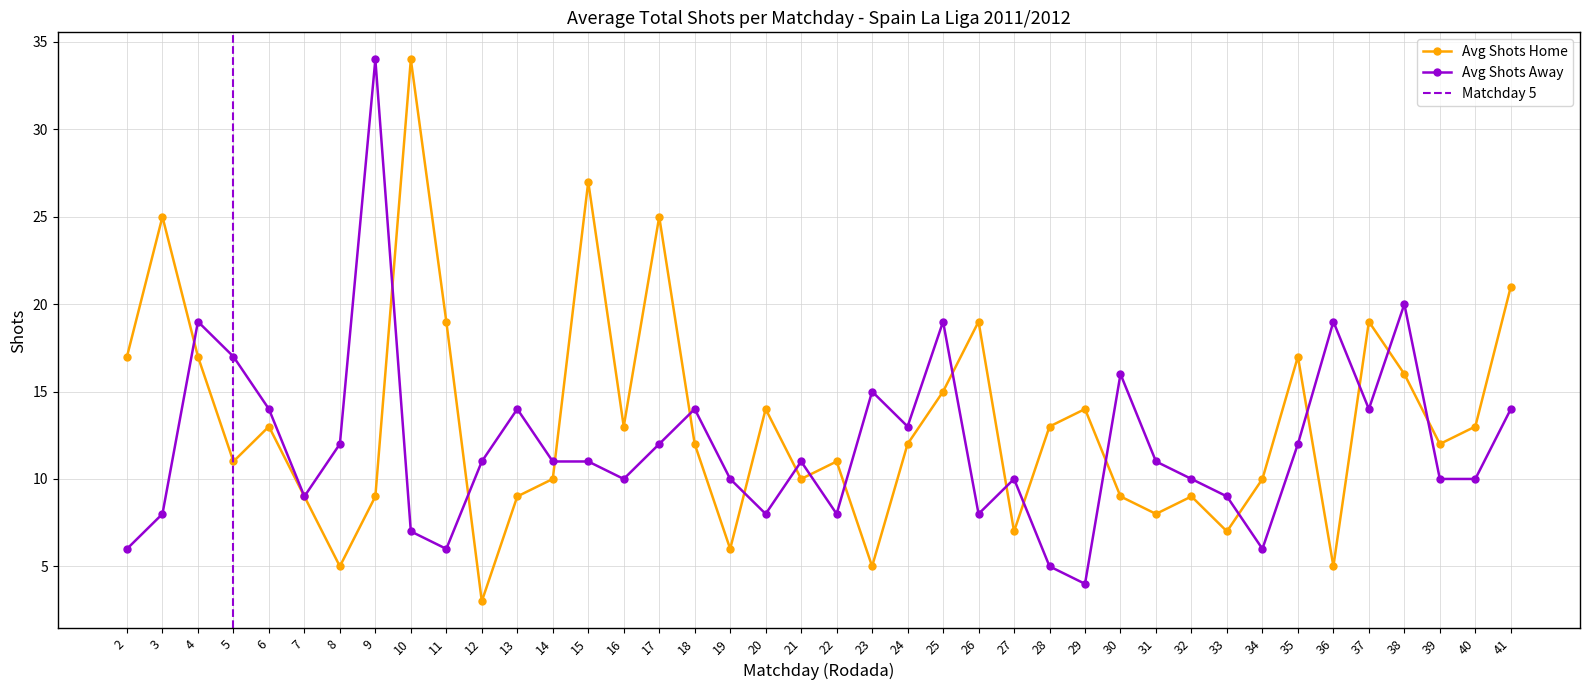

At 13, list the series in order from largest to smallest.

Avg Shots Away, Avg Shots Home